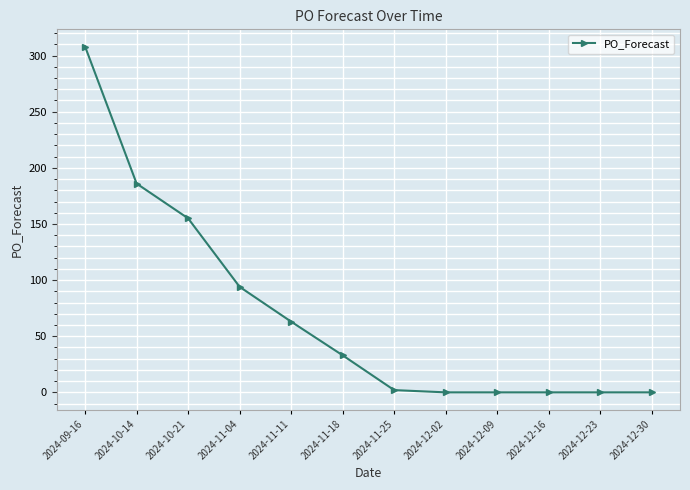

What is the difference between the values at 2024-09-16 and 2024-12-30?

308